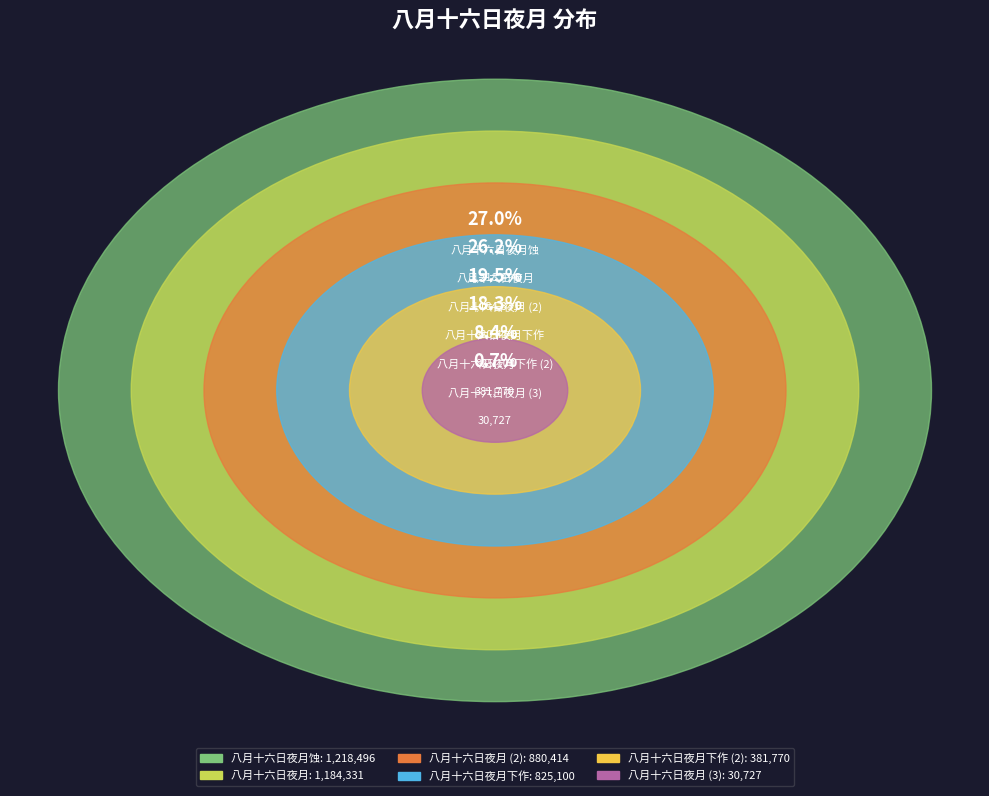

To the nearest percent, what is the difference between the largest and smallest slice percentages?

26%